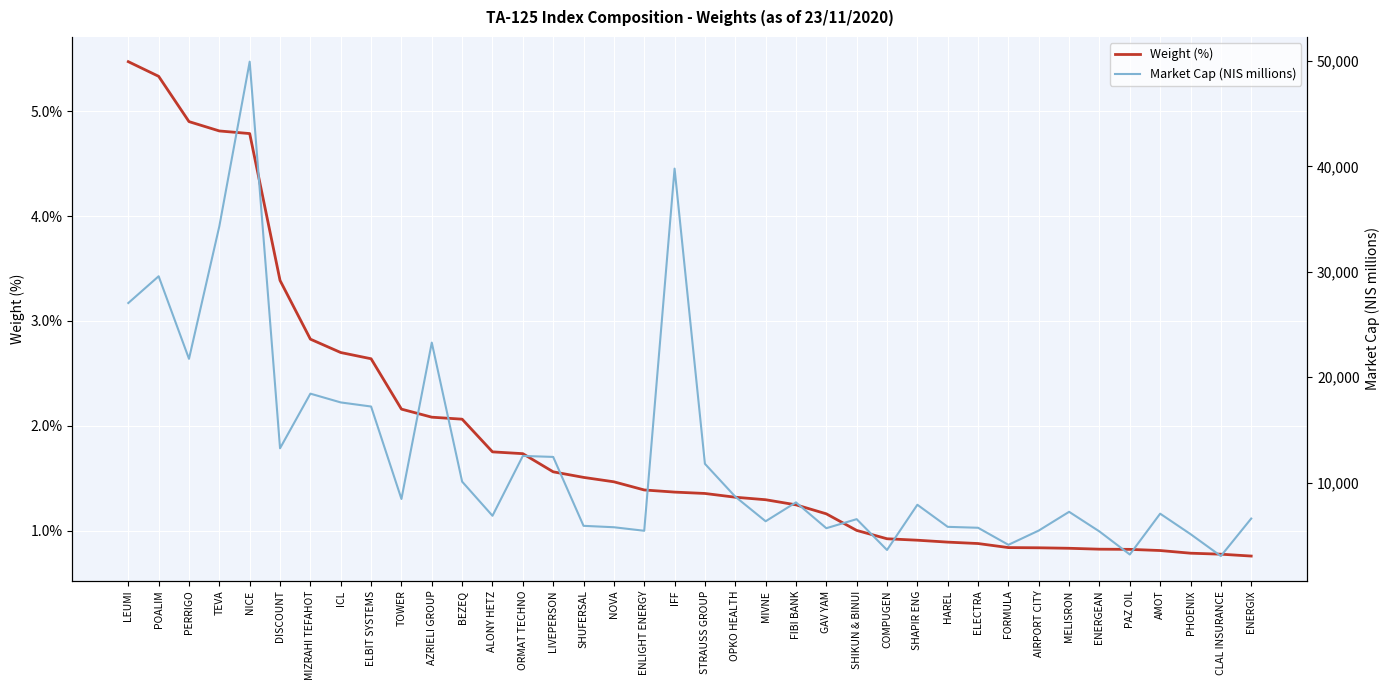

What is the label of the 29th point from the left?

ELECTRA